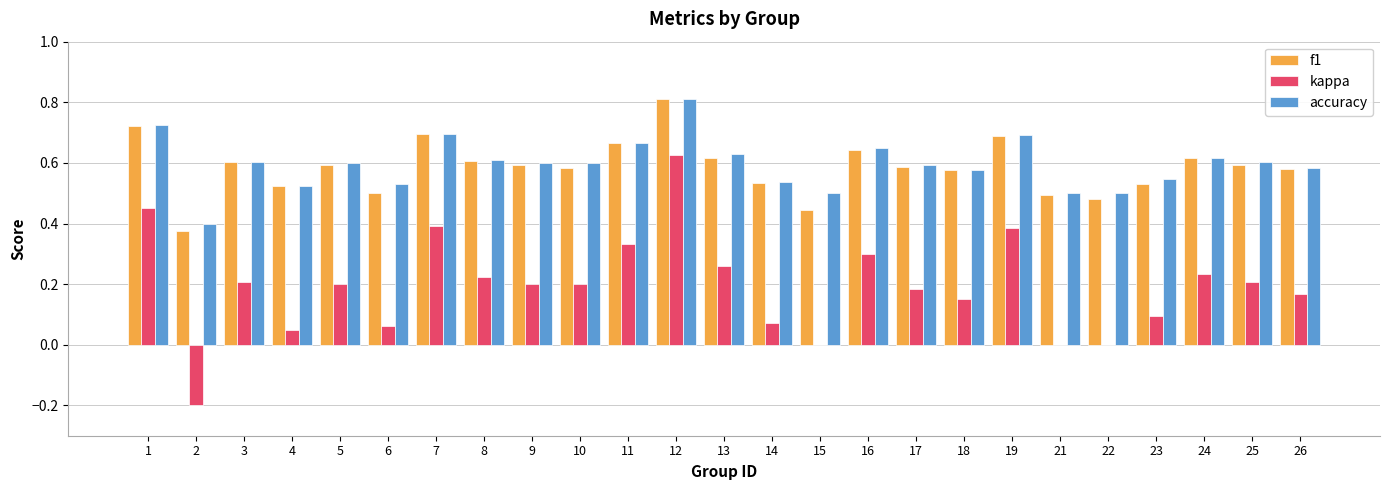

What are all the series names shown in the legend?

f1, kappa, accuracy